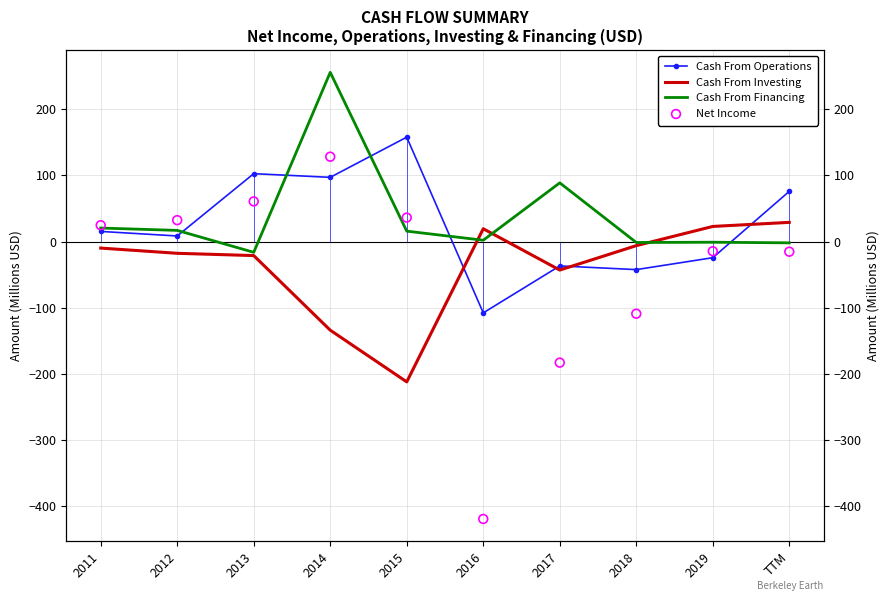

At which category is the sum across all series the highest?

2014